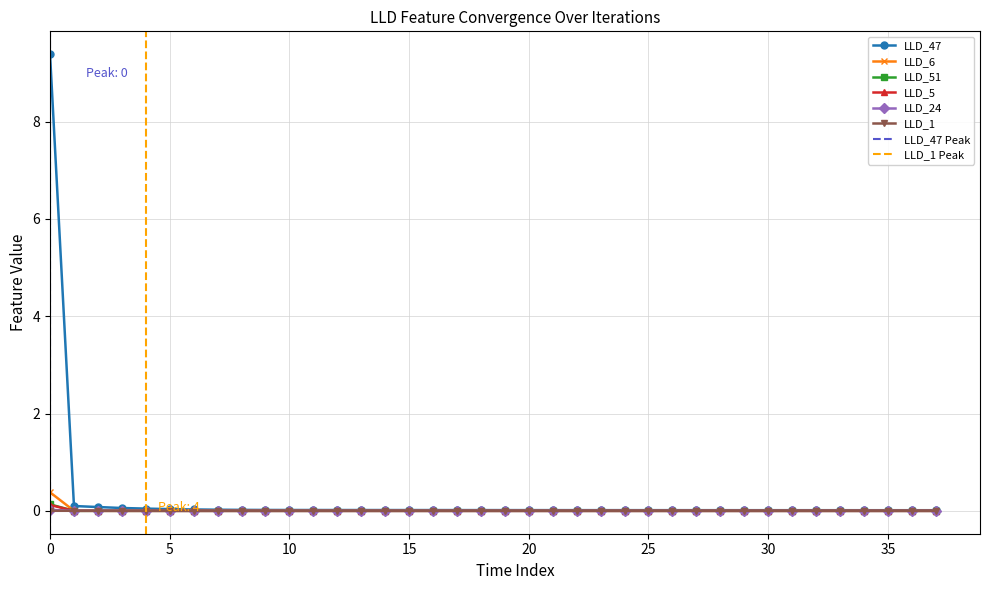

What is the approximate value of LLD_47 at 1?

0.1